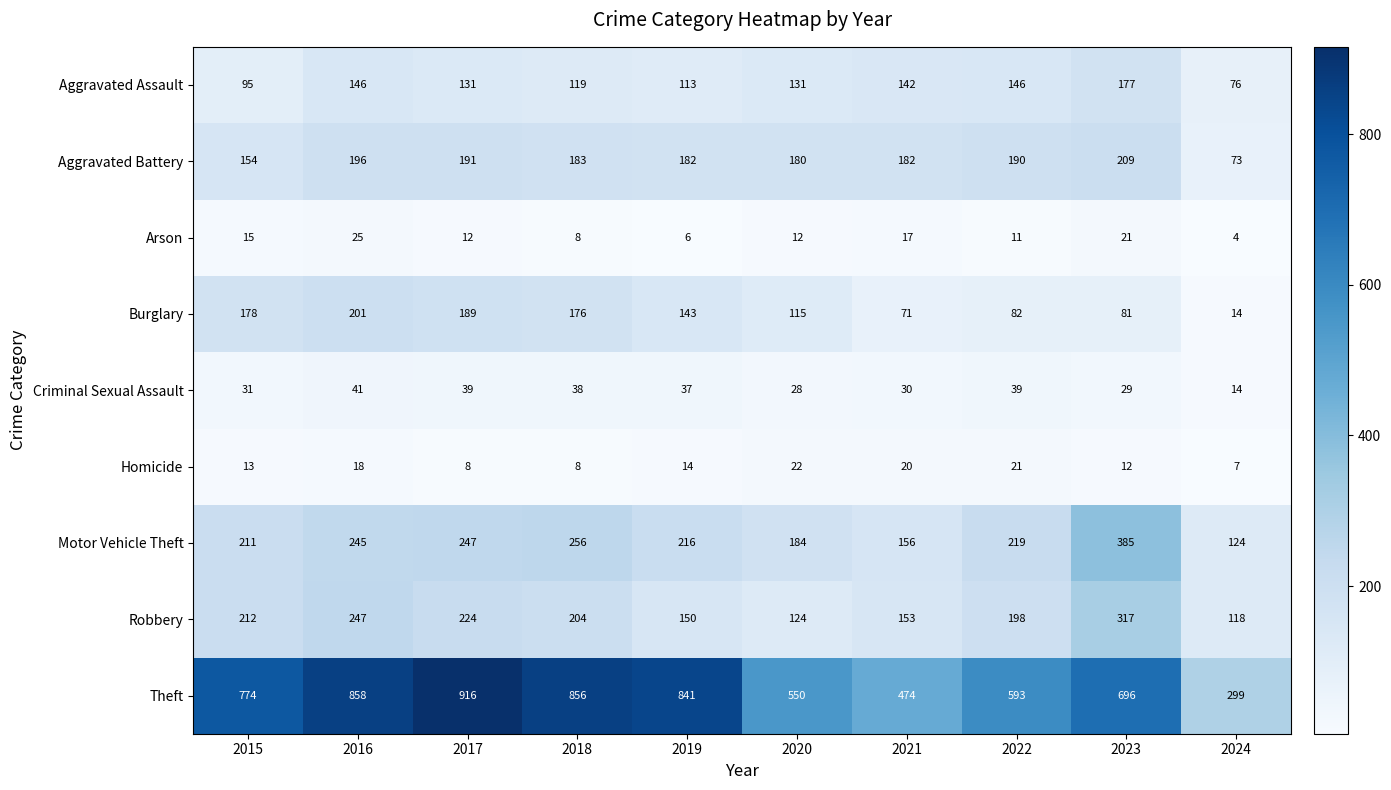

True or false: Aggravated Assault has a value of 66 at 2016.

False